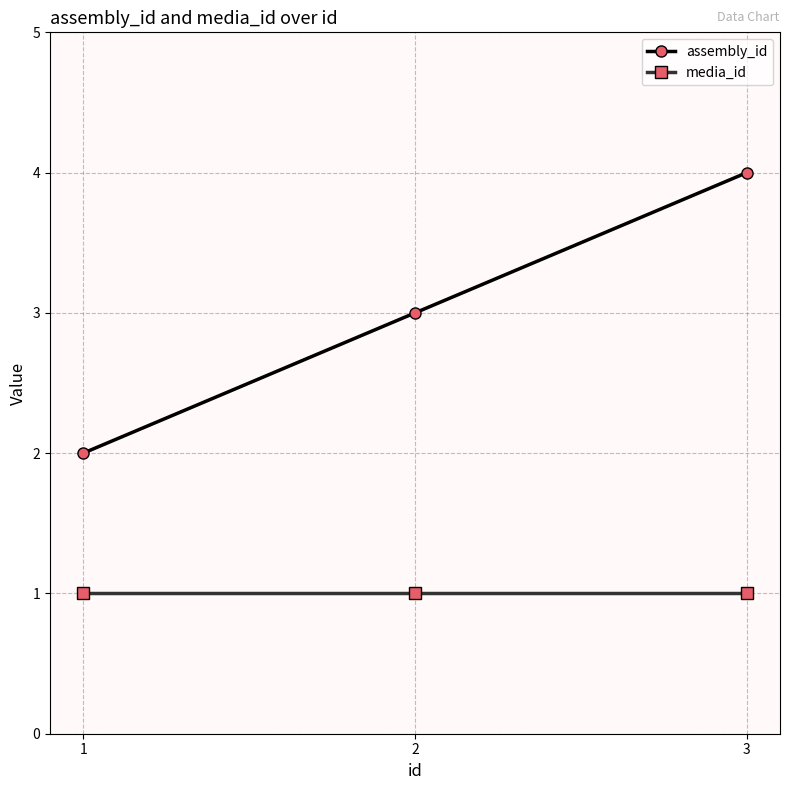

At which label does assembly_id reach its peak?

3